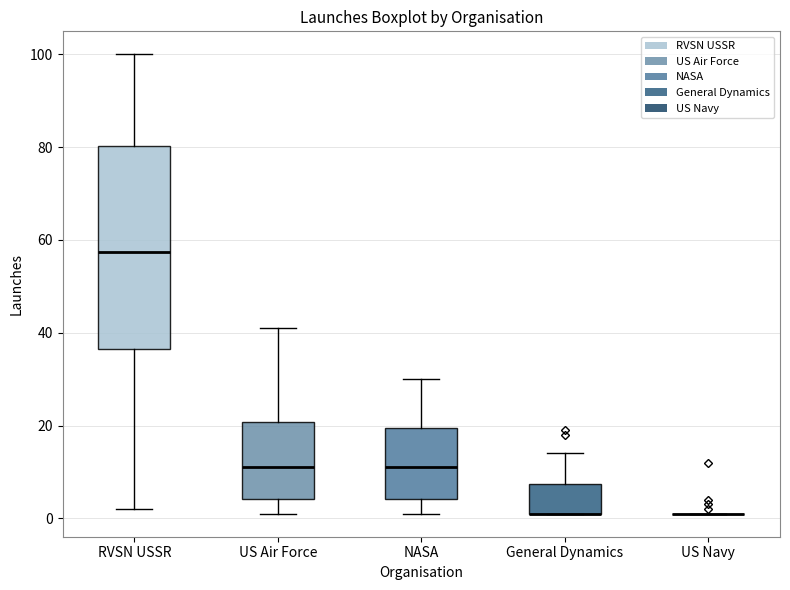

Reading left to right, read every box against the y-axis: the position of its median line, the range the box covers, and the ends of its whiskers. The values are not printed on the chart, so give them approximately, as read against the axis.

RVSN USSR: median 58, box 36 to 80, whiskers 2 to 100
US Air Force: median 12, box 4 to 20, whiskers 2 to 42
NASA: median 12, box 4 to 20, whiskers 2 to 30
General Dynamics: median 2 (drawn on the box's lower edge), box 2 to 8, whiskers 2 to 14
US Navy: box collapsed to a line at 2, whiskers 2 to 2